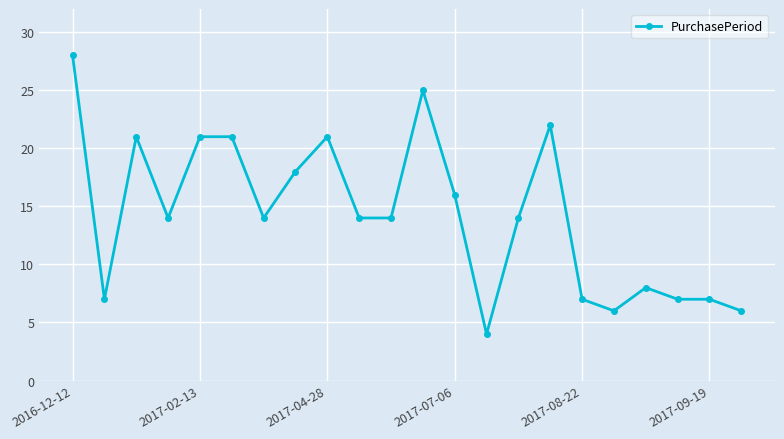

True or false: the data has more than 0 interior local peaks.

True